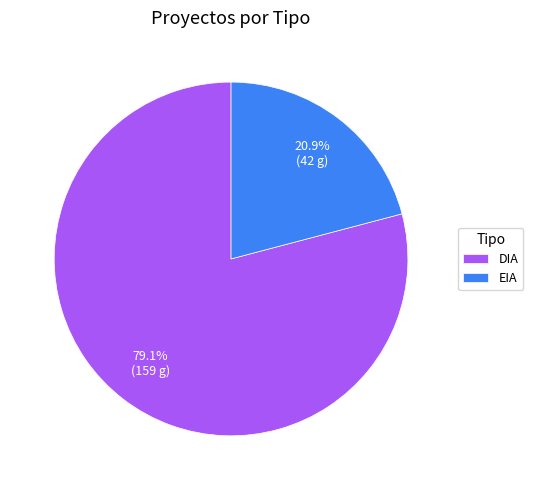

Is EIA the majority of the pie?

No